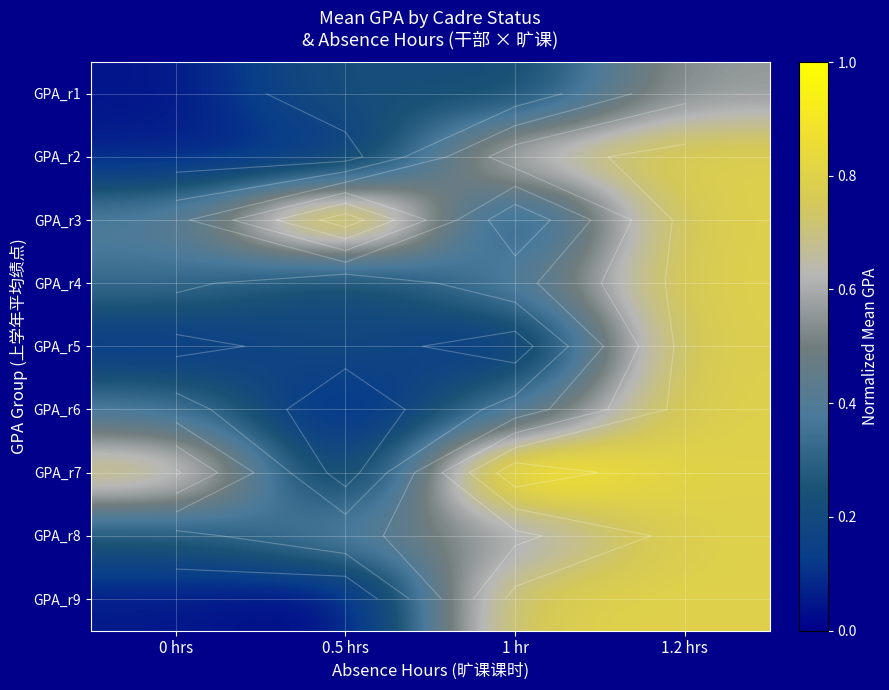

Which category has the lowest value across all series?

0.5 hrs